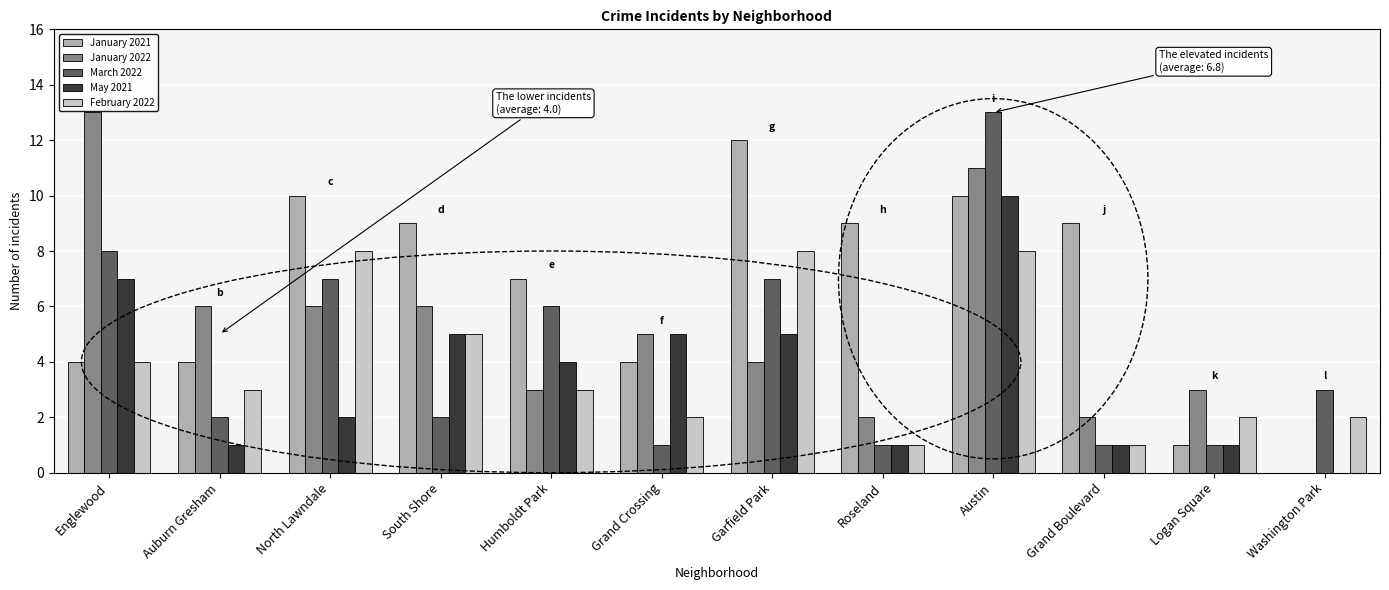

The value of February 2022 at Washington Park is 3. True or false?

False